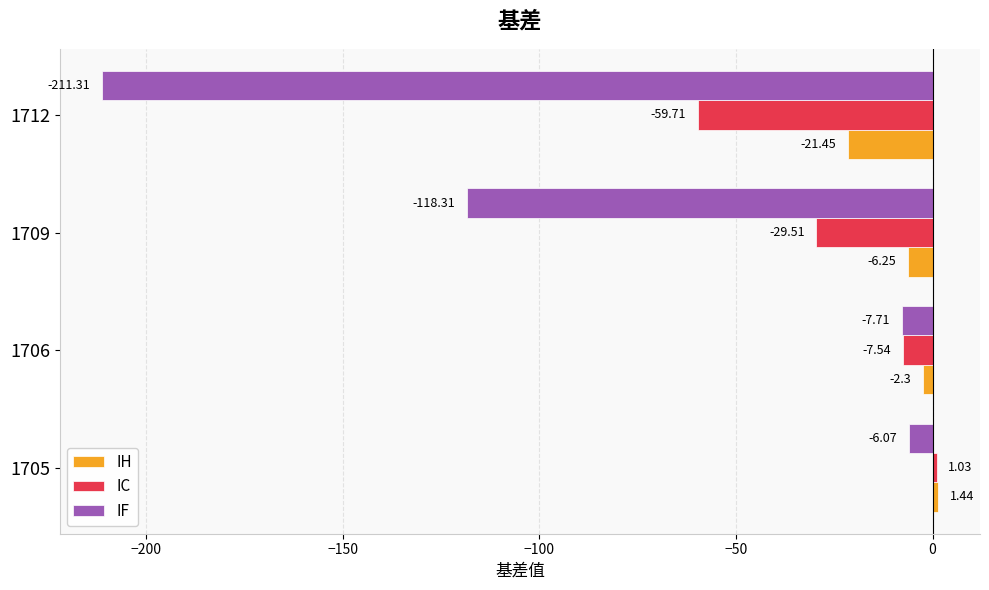

Which series has the largest range (max minus min)?

IF